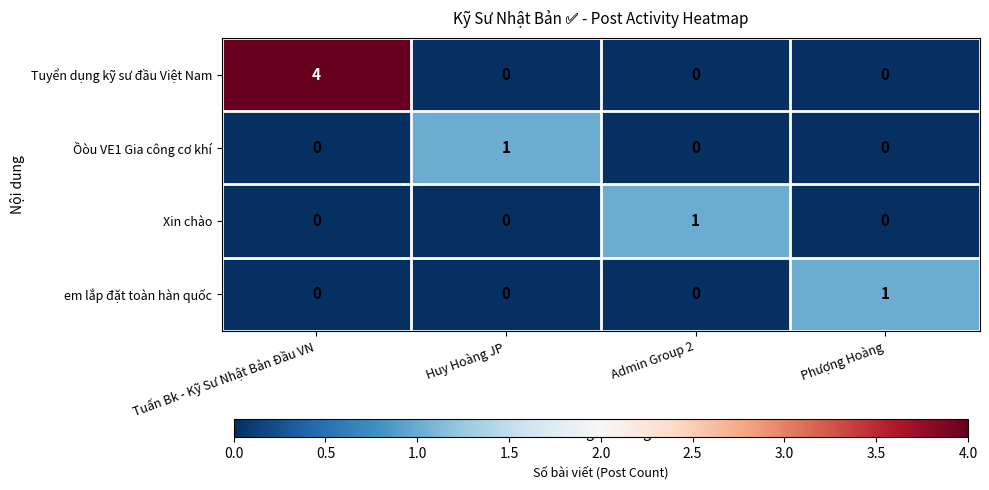

At which category does the chart reach its peak across all series?

Tuấn Bk - Kỹ Sư Nhật Bản Đầu VN